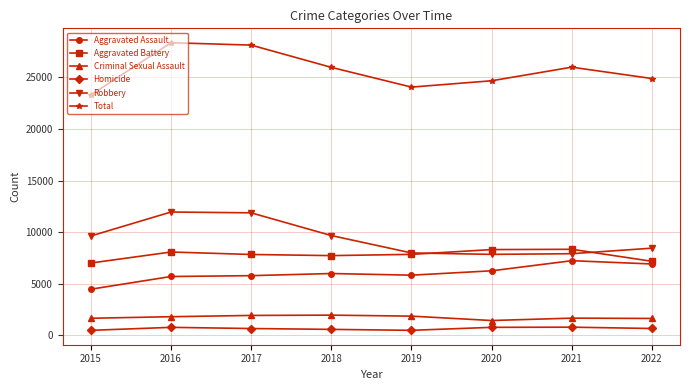

Which series has the largest range (max minus min)?

Total